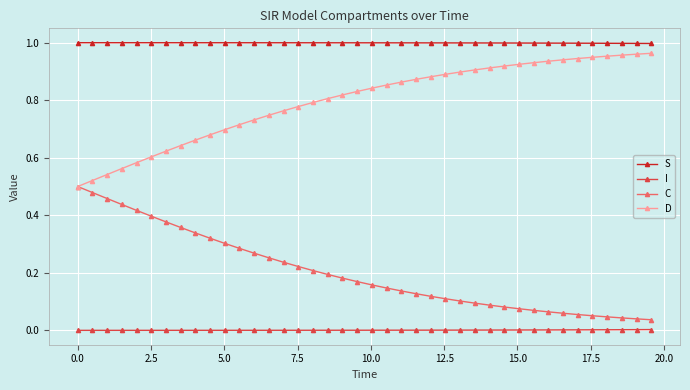

Rank the series by their average value, from lowest to highest.

I, C, D, S